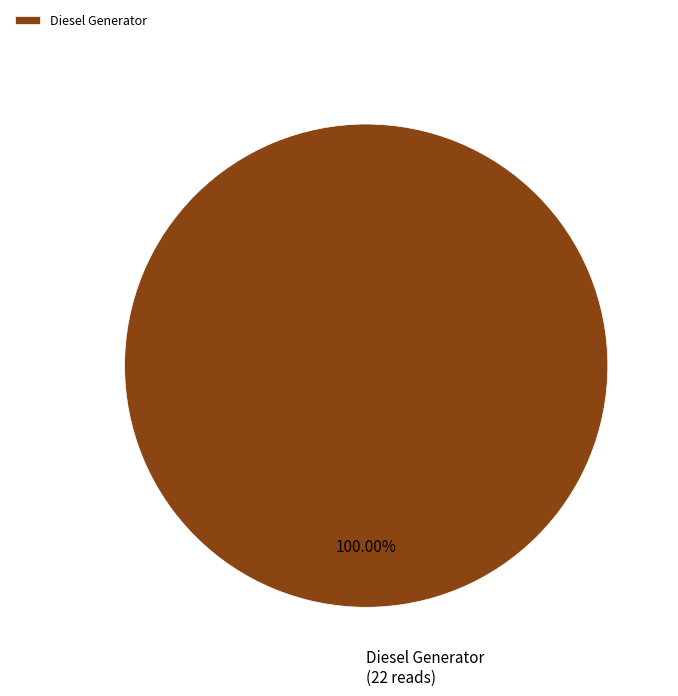

Which category accounts for the majority?

Diesel Generator